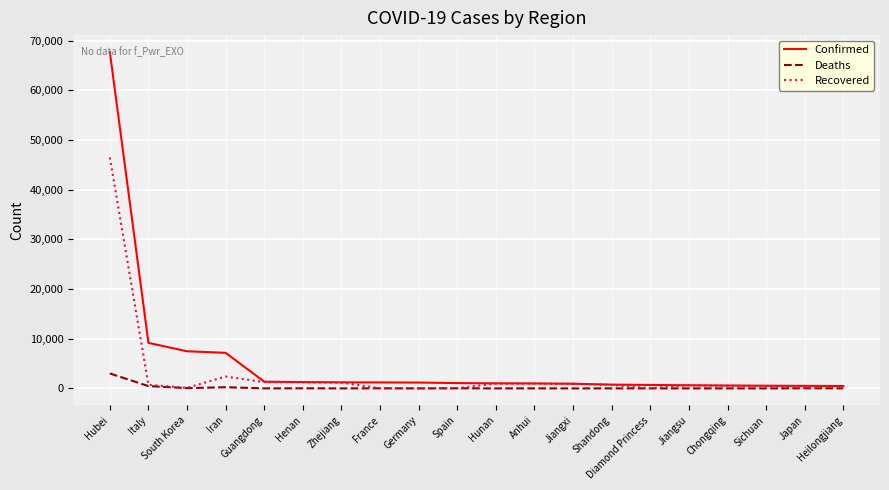

Count the number of data series in this chart.

3